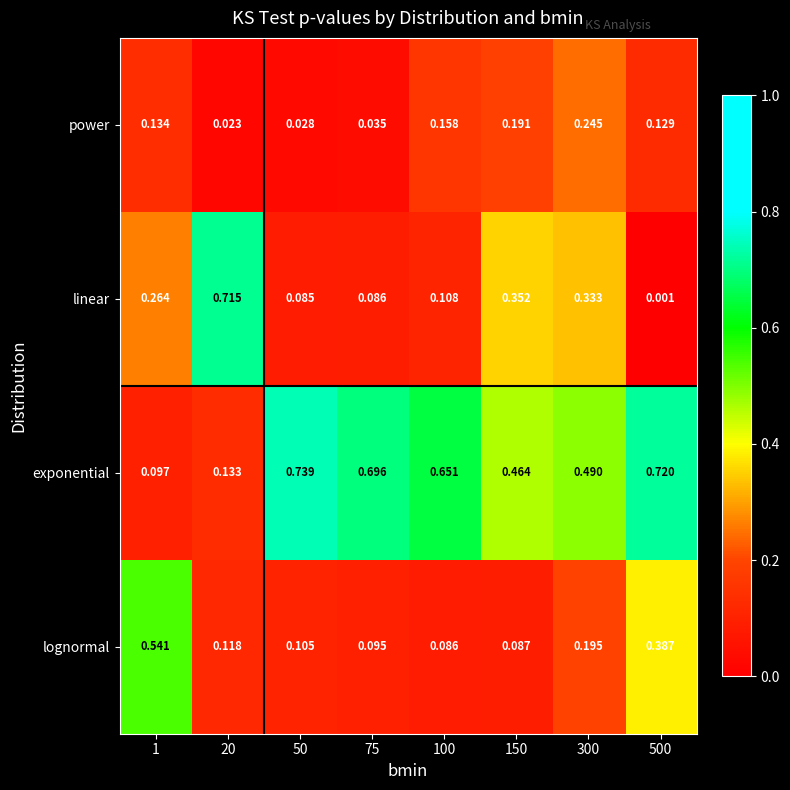

Is the value of lognormal at 150 greater than the value of exponential at 150?

No